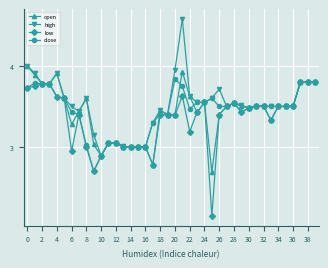

Is this an area chart (filled region under the line)?

No